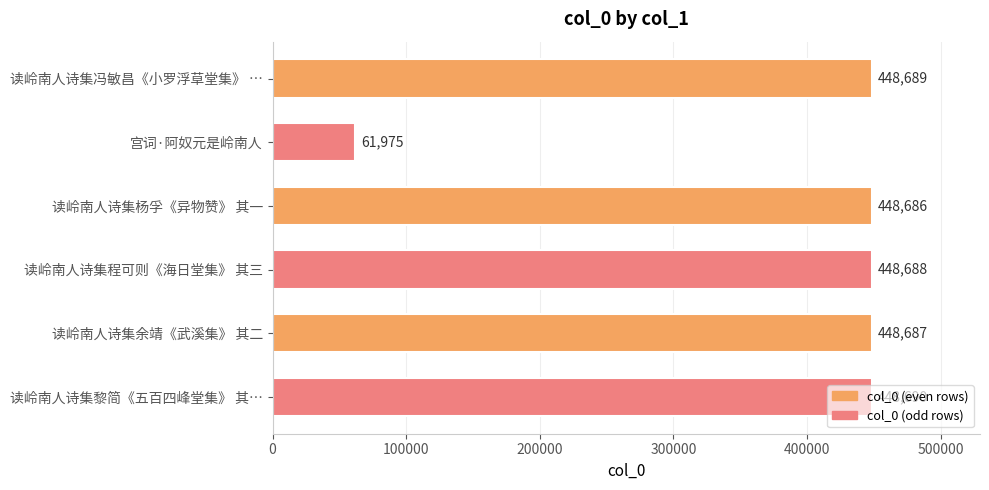

Are the bars horizontal?

Yes